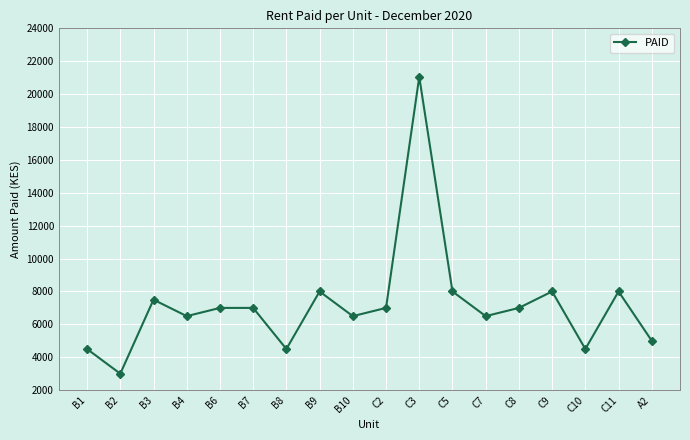

How many lines are shown in the chart?

1